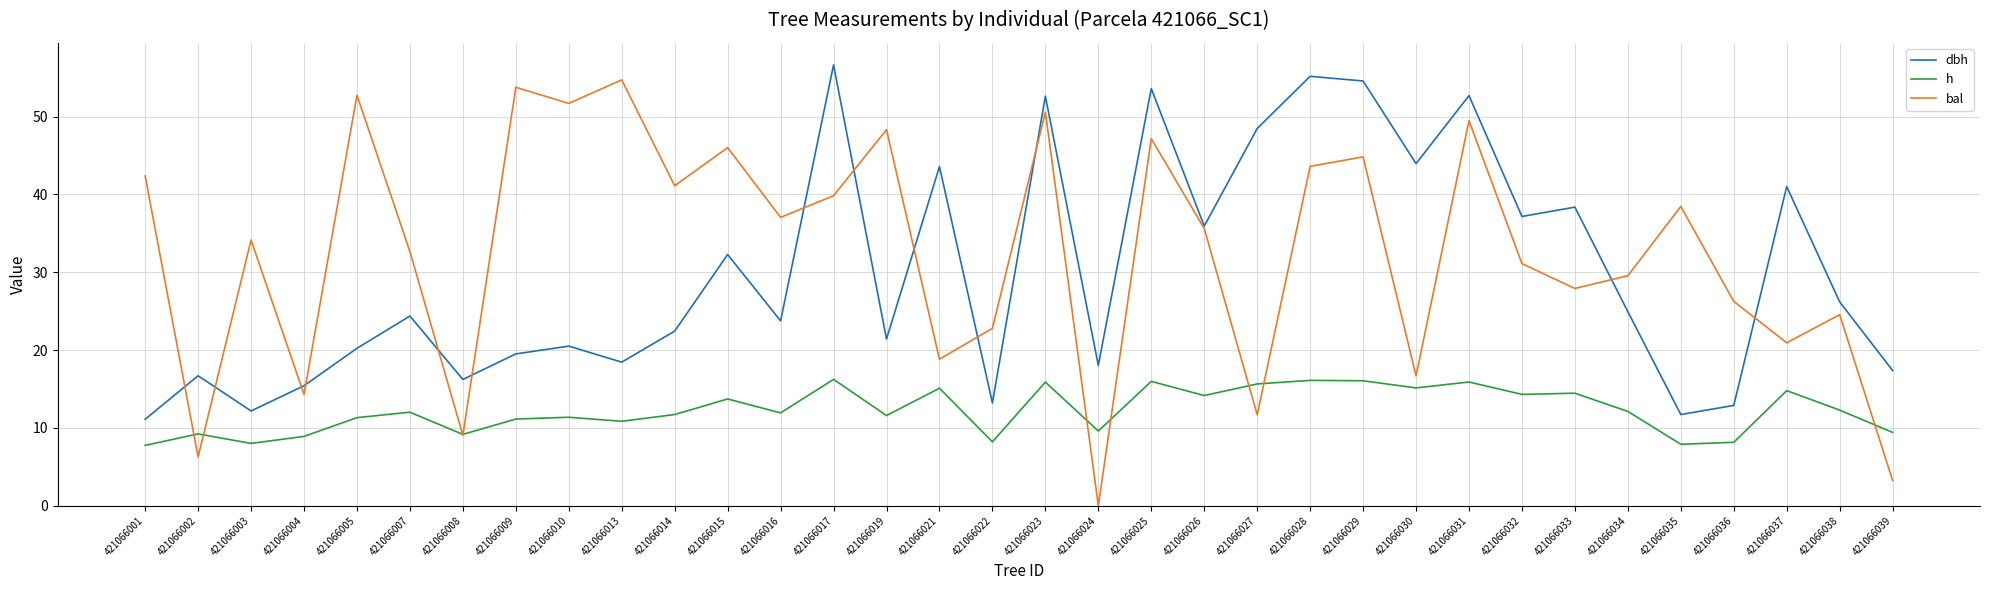

What is the maximum value for bal?

54.7